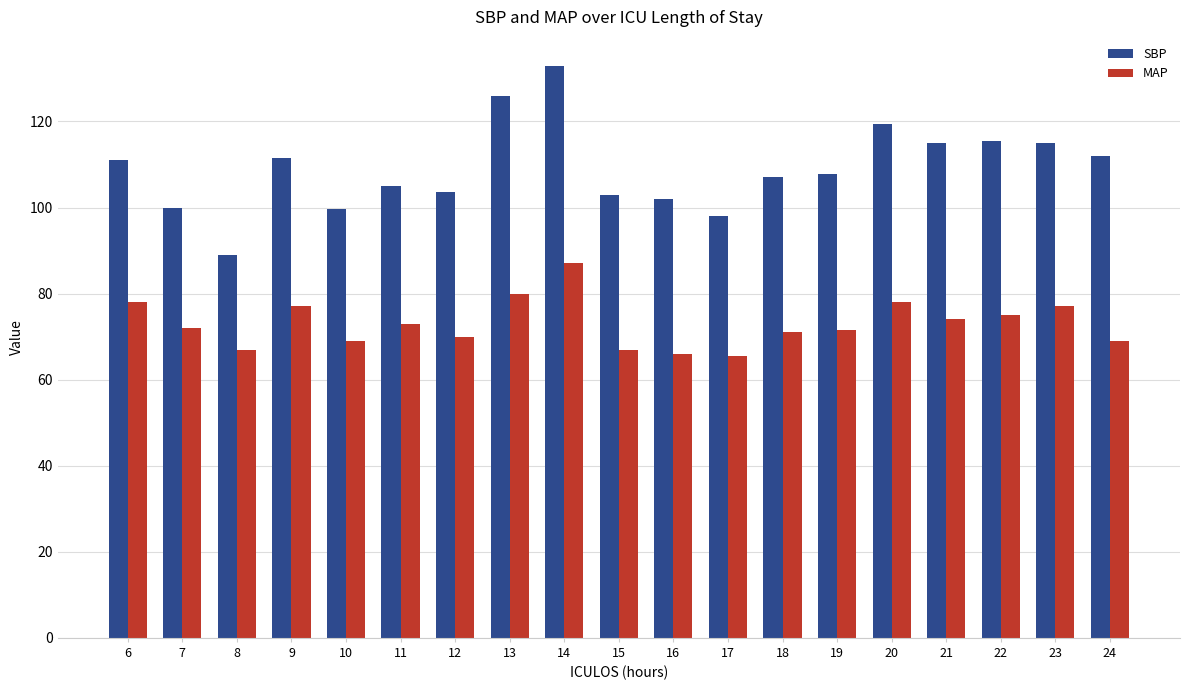

Which series has the largest range (max minus min)?

SBP